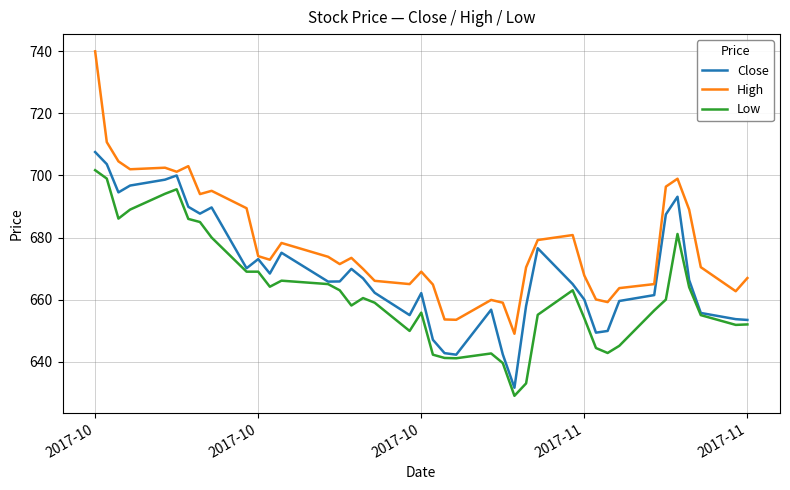

Which series has the largest range (max minus min)?

High